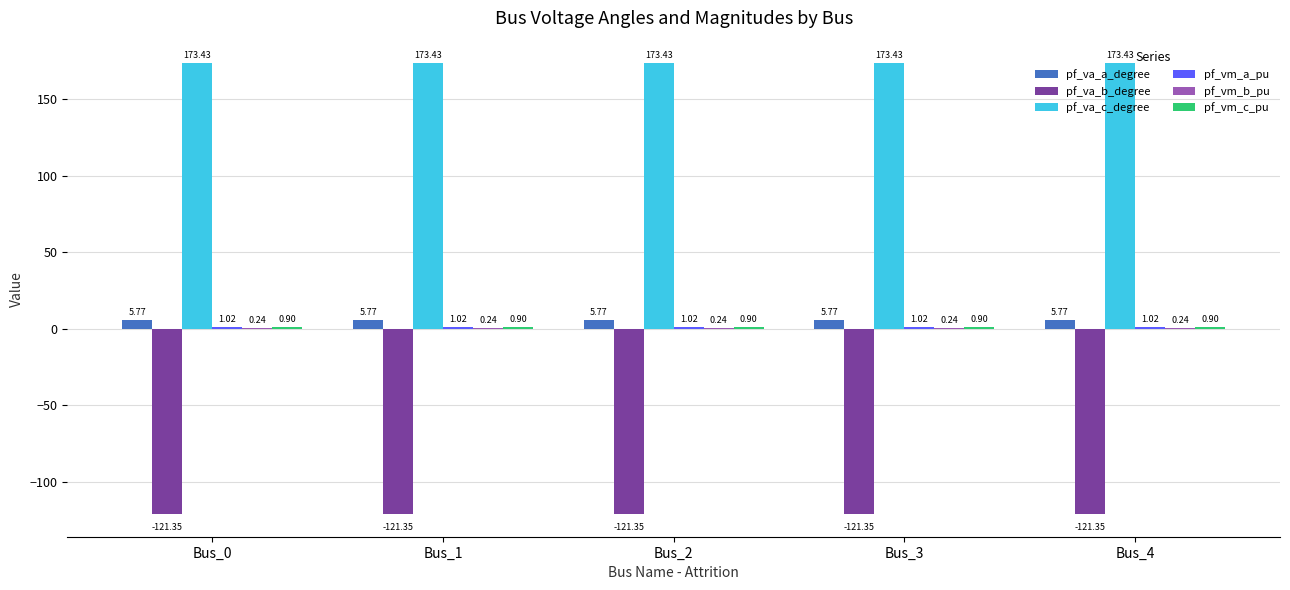

What is the sum of all pf_va_c_degree values?

867.2